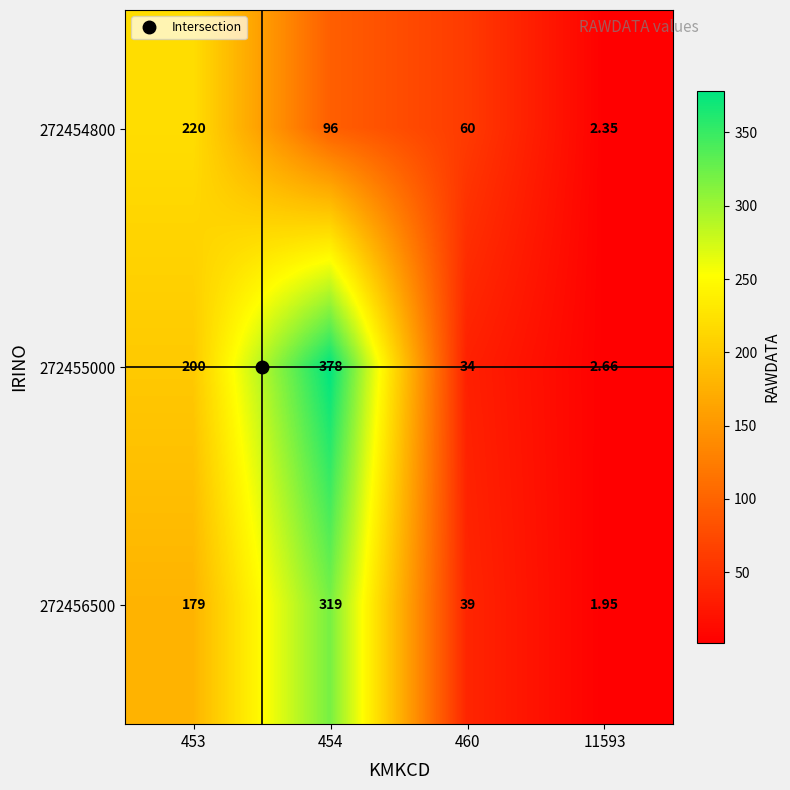

List the series in order of their peak value, highest first.

272455000, 272456500, 272454800